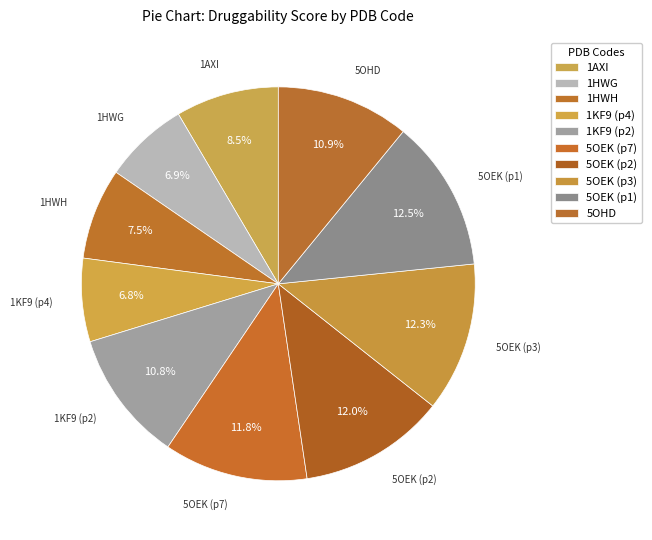

The 1KF9 (p4) slice represents 7% of the pie. True or false?

True